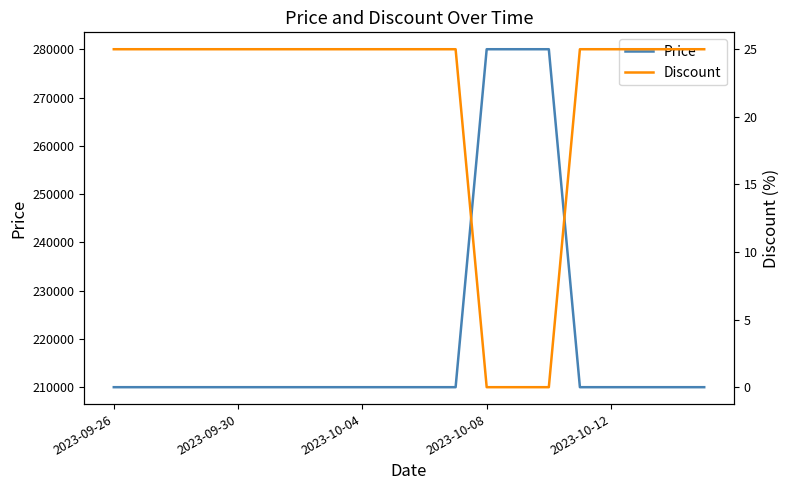

What is the highest value of the Price series?

280000